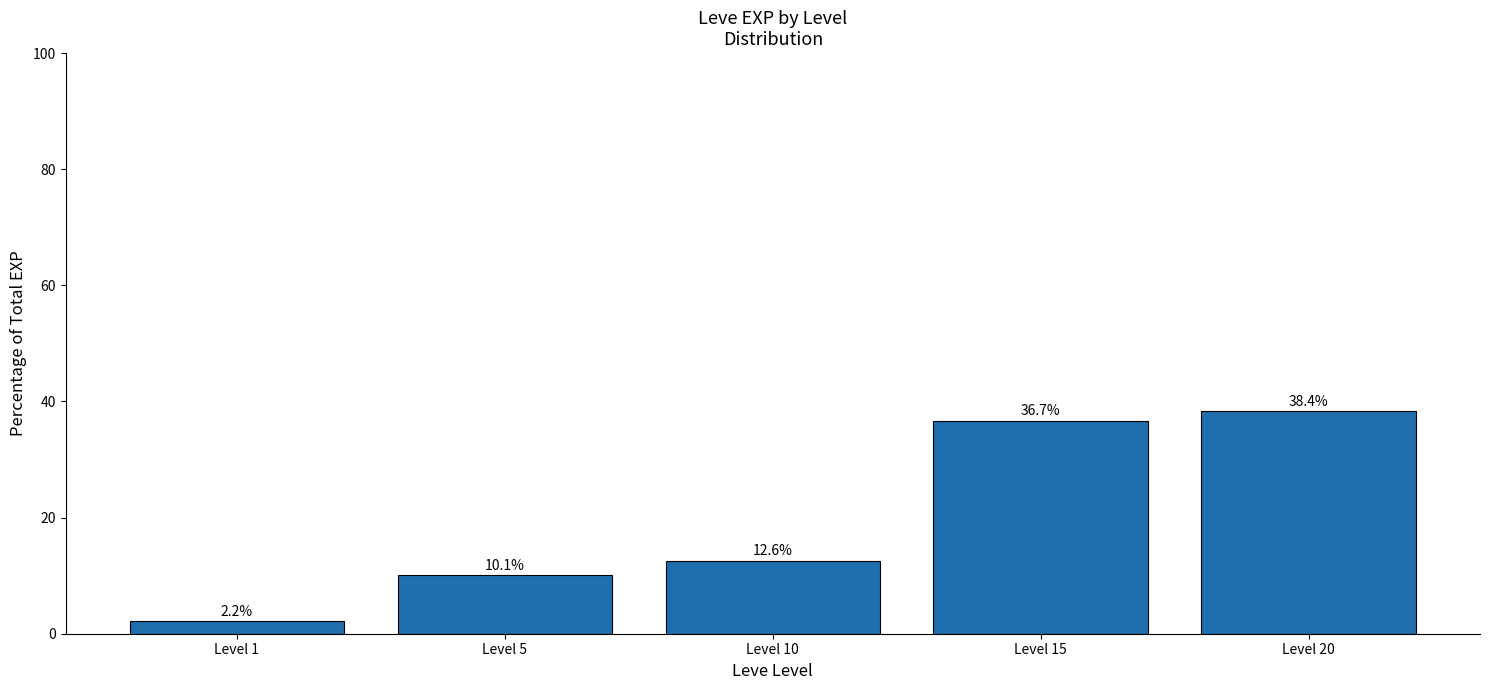

The chart shows a value of 36.7 at Level 15. True or false?

True